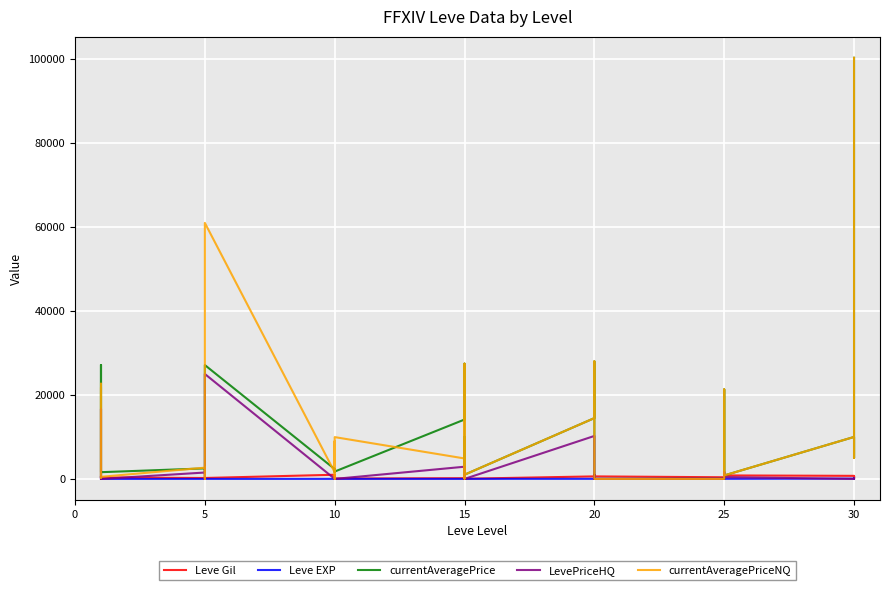

How many intersections are there between currentAveragePrice and Leve Gil?

6